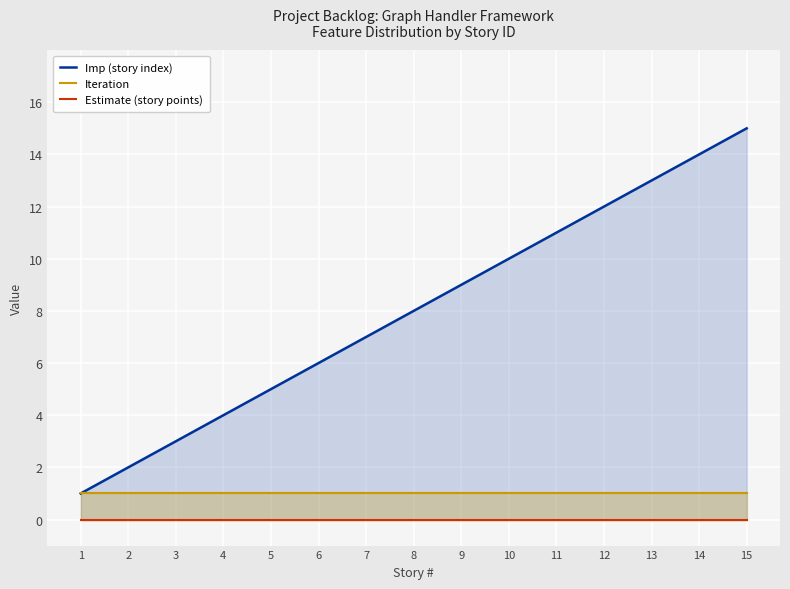

Is it true that Estimate (story points) equals 0 at 9?

True